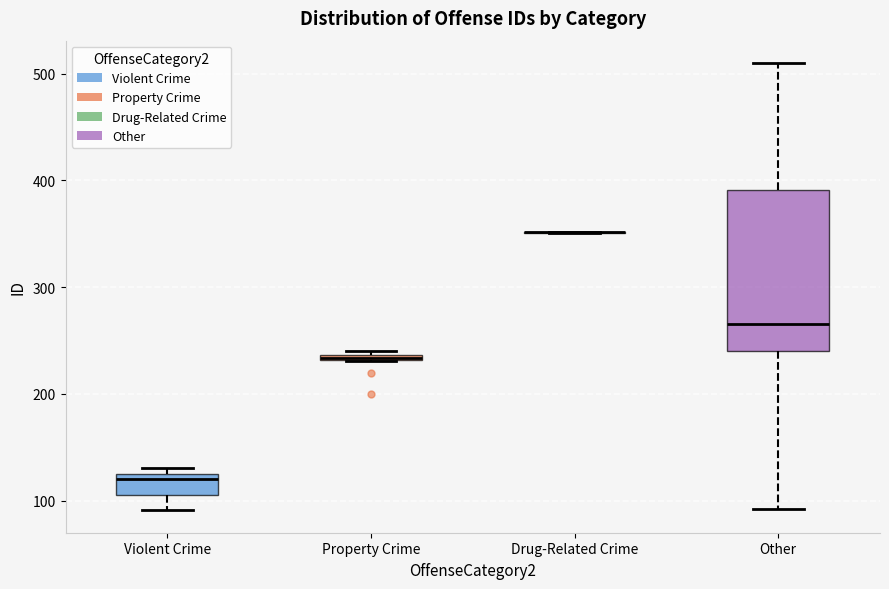

Which box is the tallest, from its lower edge to its upper edge?

Other